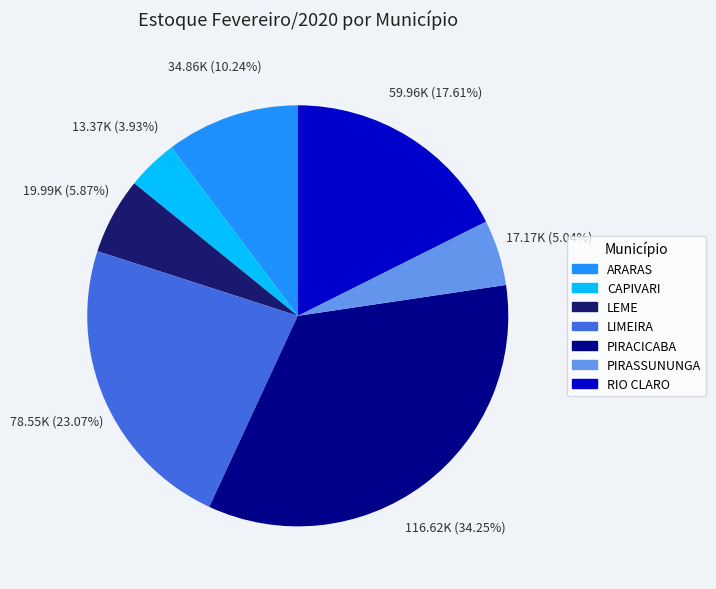

To the nearest percent, what percentage of the pie is ARARAS?

10%